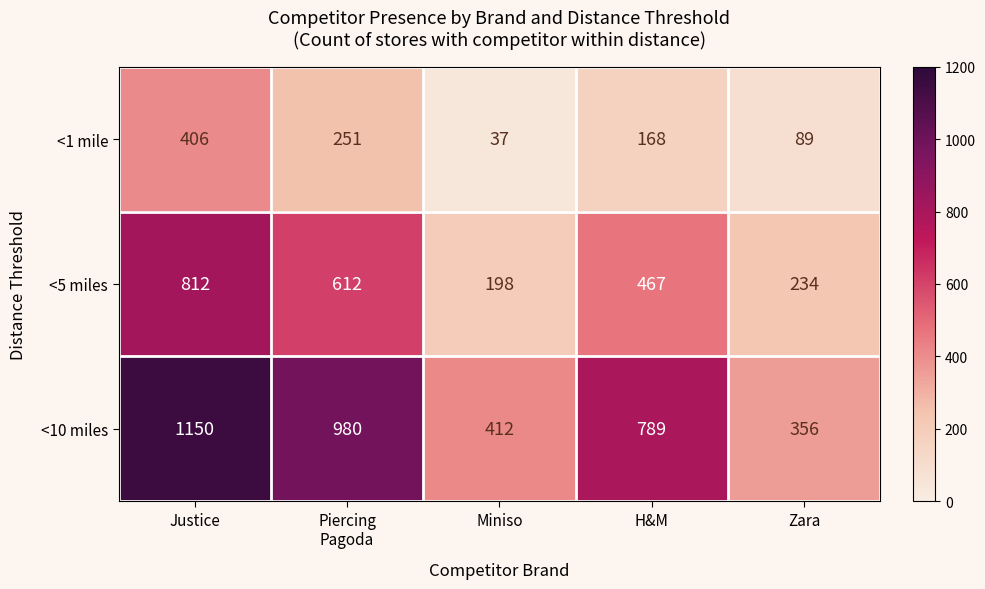

Rank the series at Zara from lowest to highest value.

<1 mile, <5 miles, <10 miles